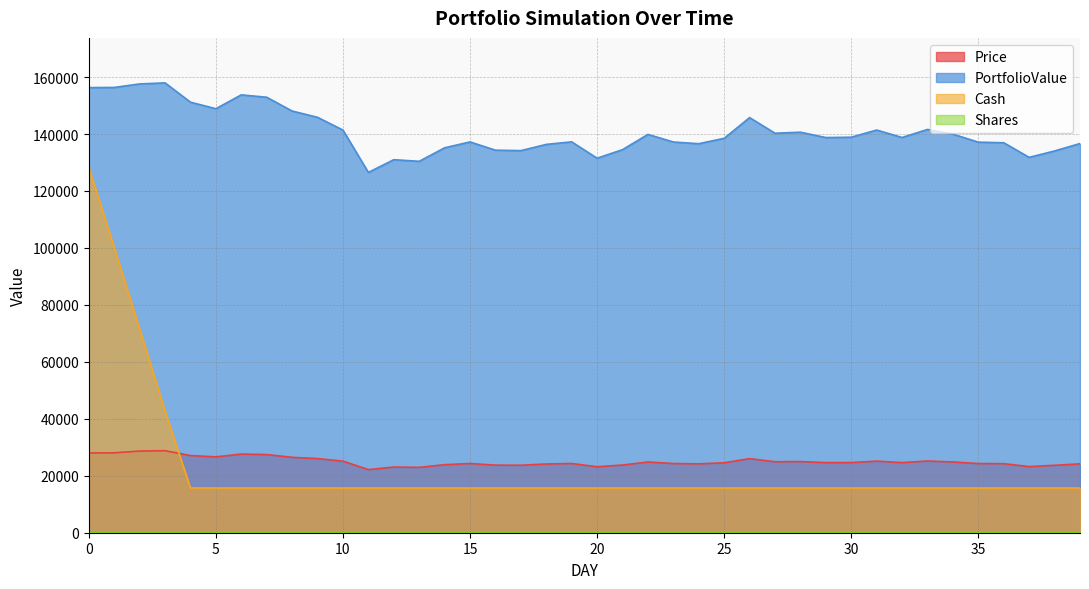

What is the difference between the maximum and minimum values in the Cash series?

112623.1